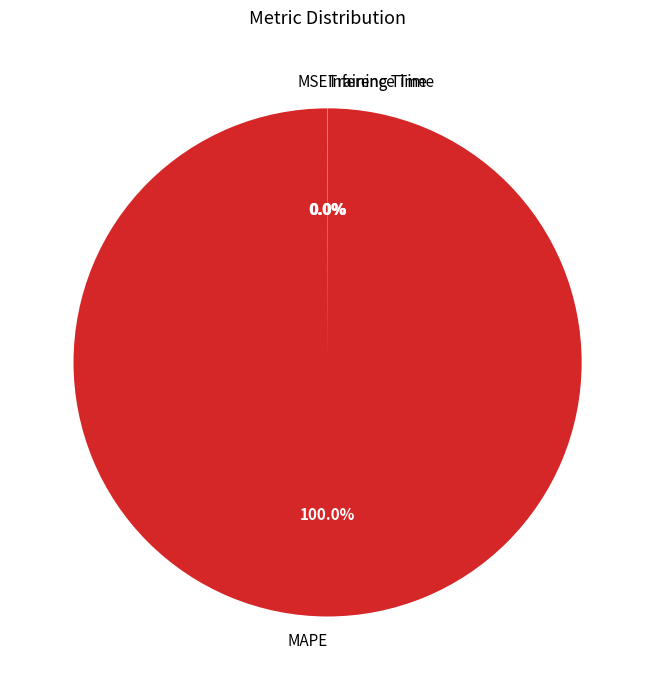

To the nearest percent, what is the difference between the largest and smallest slice percentages?

100%